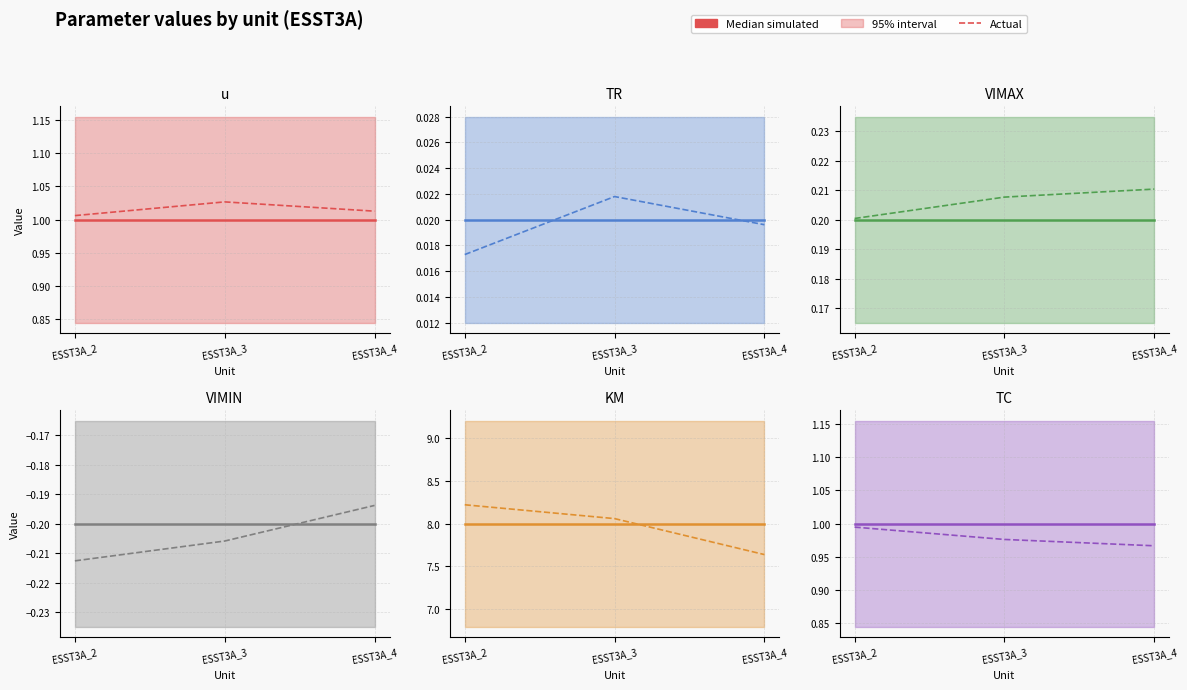

Which category has the highest value across all series?

ESST3A_2